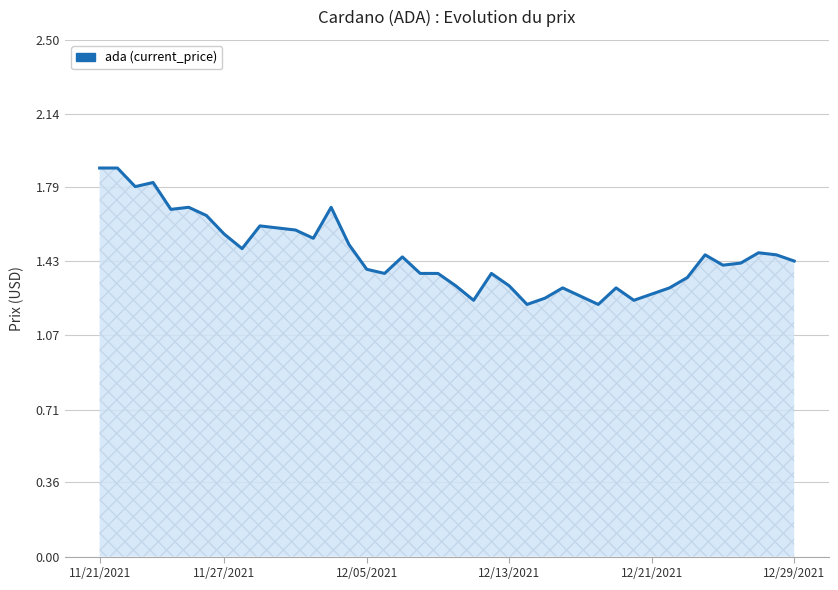

What is the difference between the maximum and minimum values?

0.7